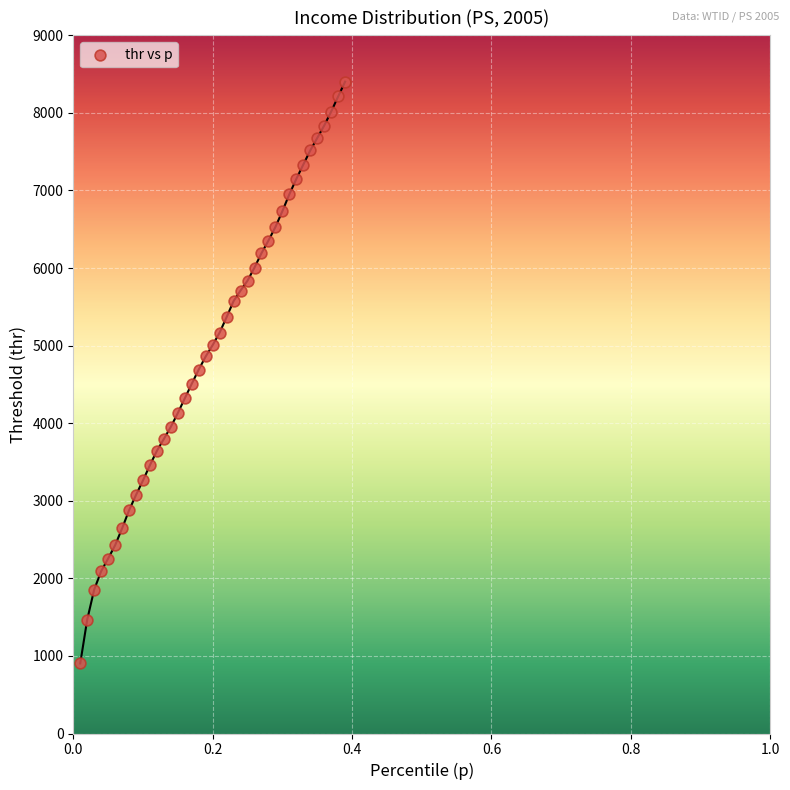

What is the range of Y values (max minus min)?

7498.7